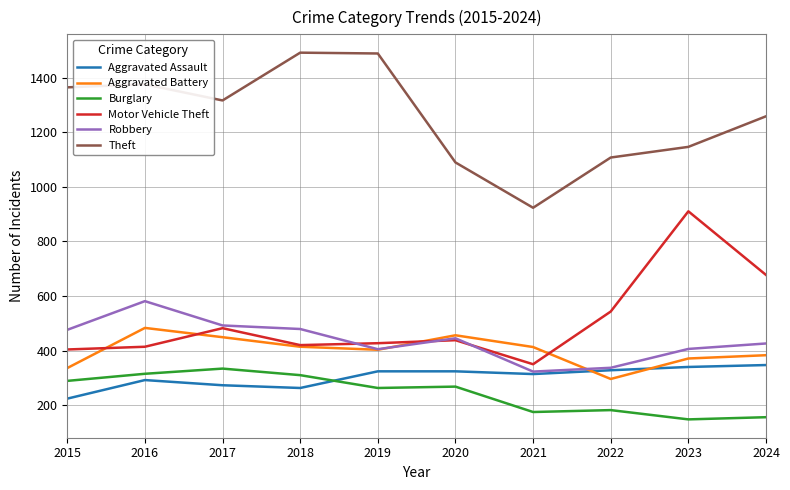

Where is Burglary nearest to the value 241?

2019